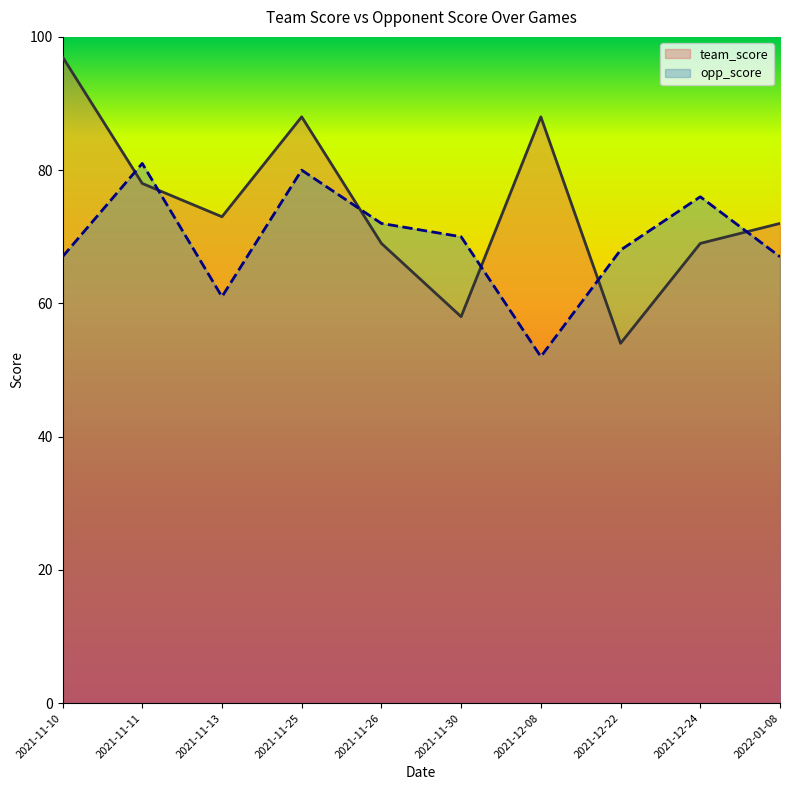

Count the number of categories in the chart.

10